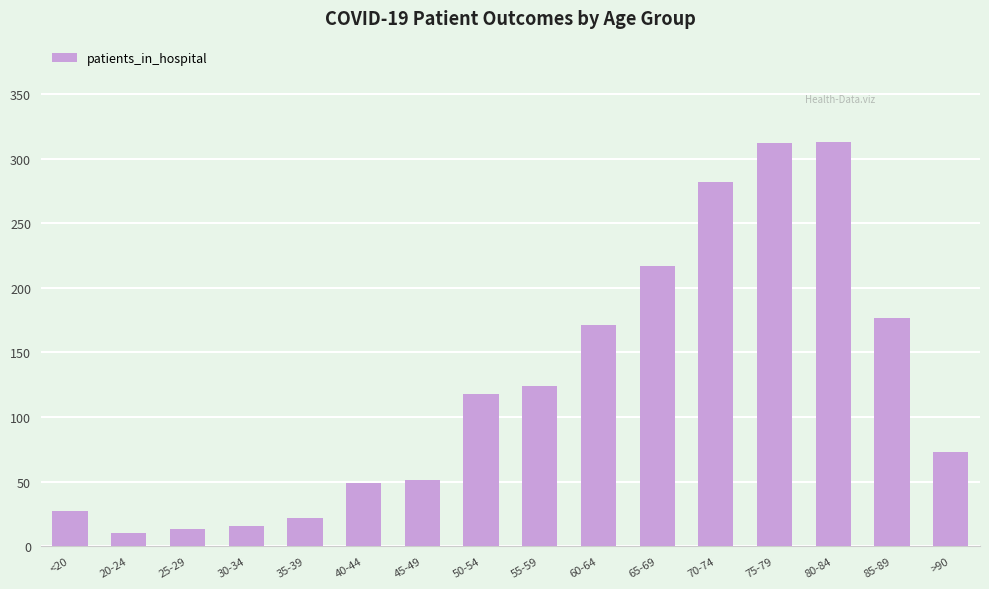

Is it true that the value at 20-24 is 10?

True